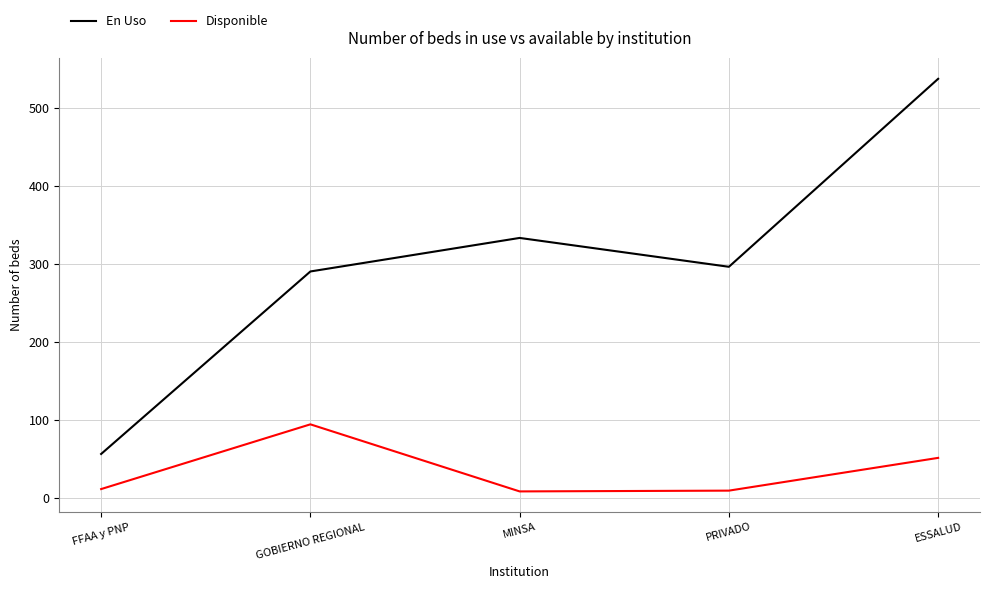

At which label is En Uso closest to 296?

PRIVADO